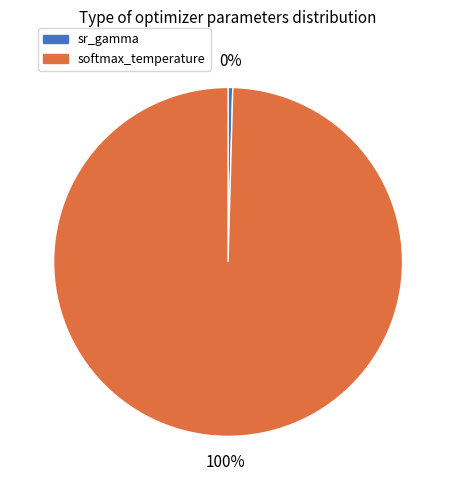

Which category accounts for the majority?

softmax_temperature